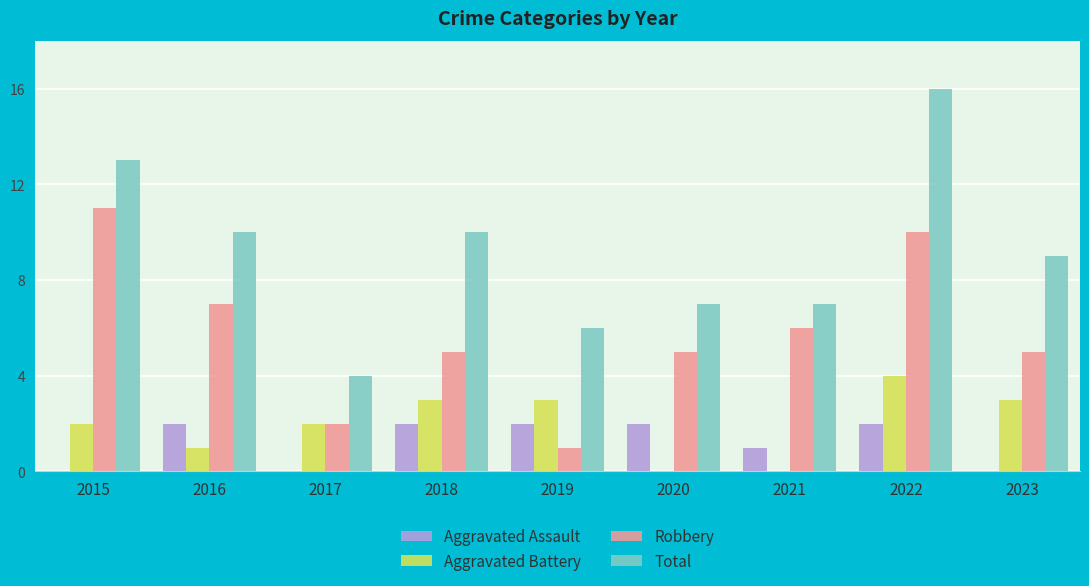

Does the chart contain stacked bars?

No